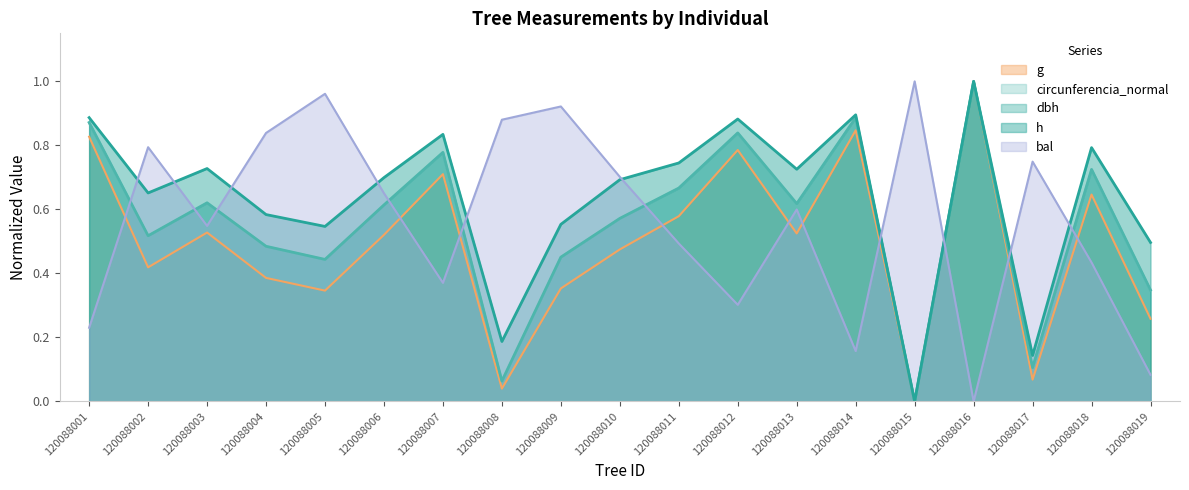

What is the difference between the maximum and minimum values in the bal series?

1.0